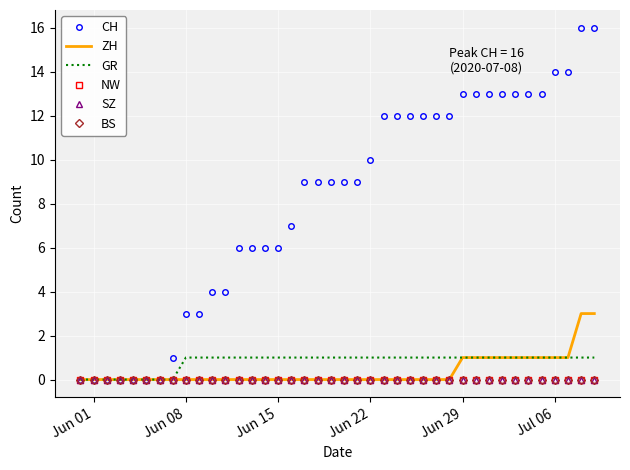

What are all the series names shown in the legend?

CH, ZH, GR, NW, SZ, BS